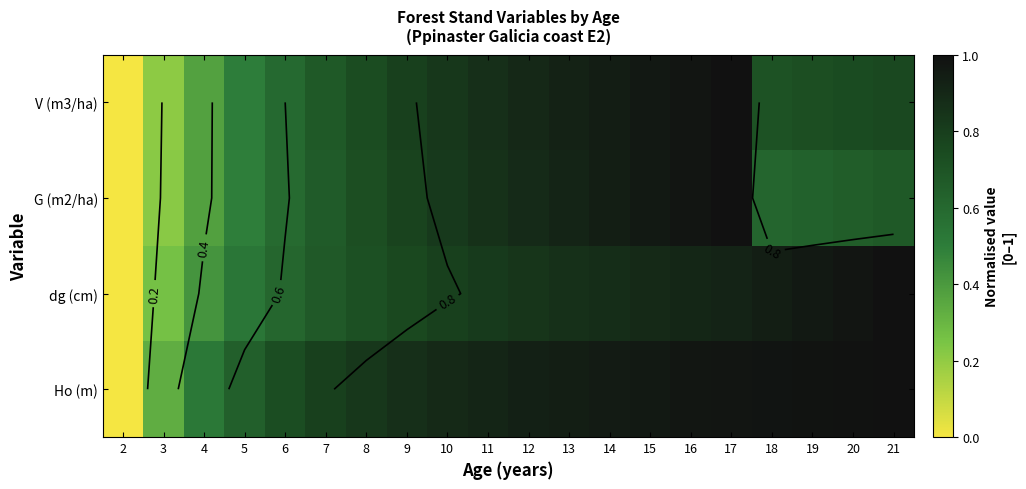

The Ho (m) series shows 0.5 at 4. True or false?

True